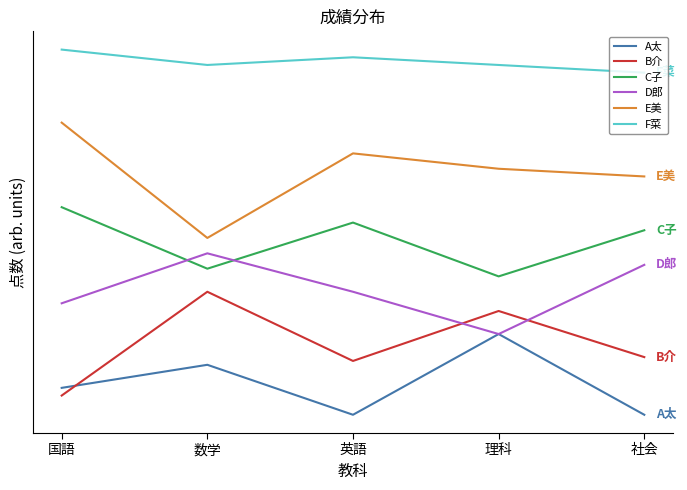

Does the chart display data point markers on the line(s)?

No